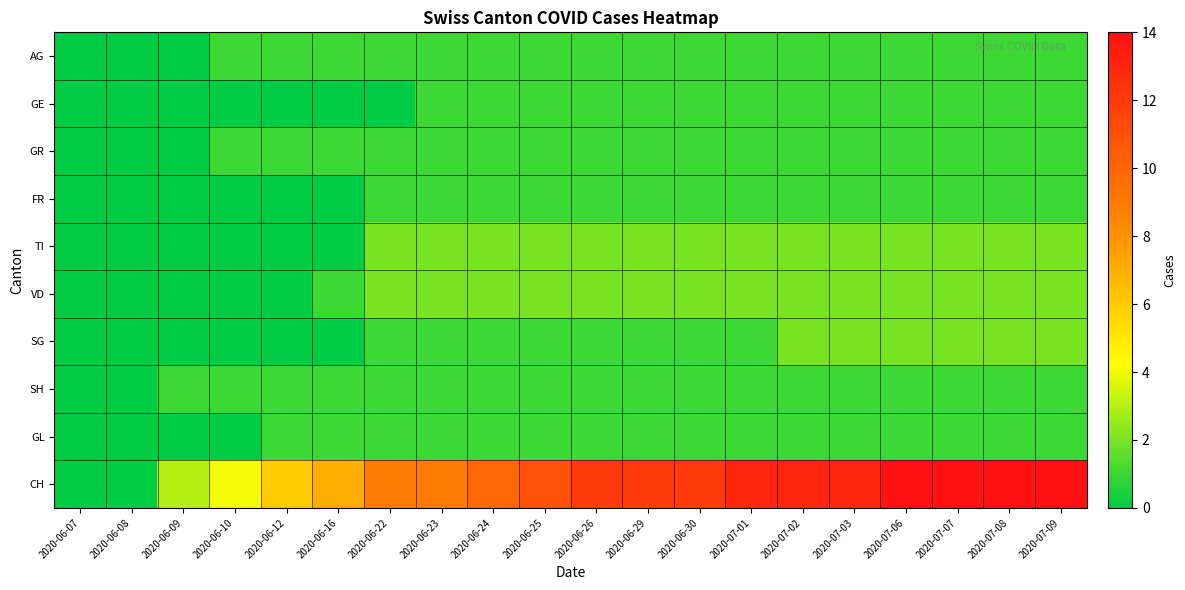

At which category does the chart reach its minimum across all series?

2020-06-07